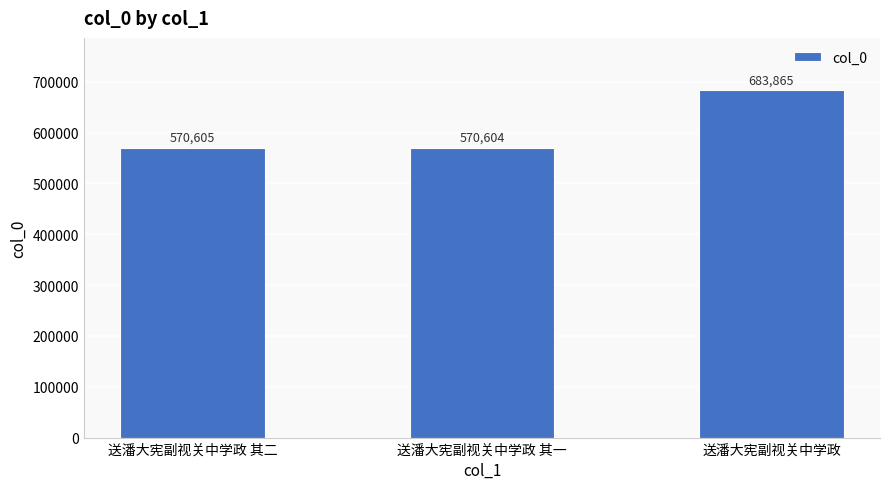

What is the label of the 3rd bar from the right?

送潘大宪副视关中学政 其二